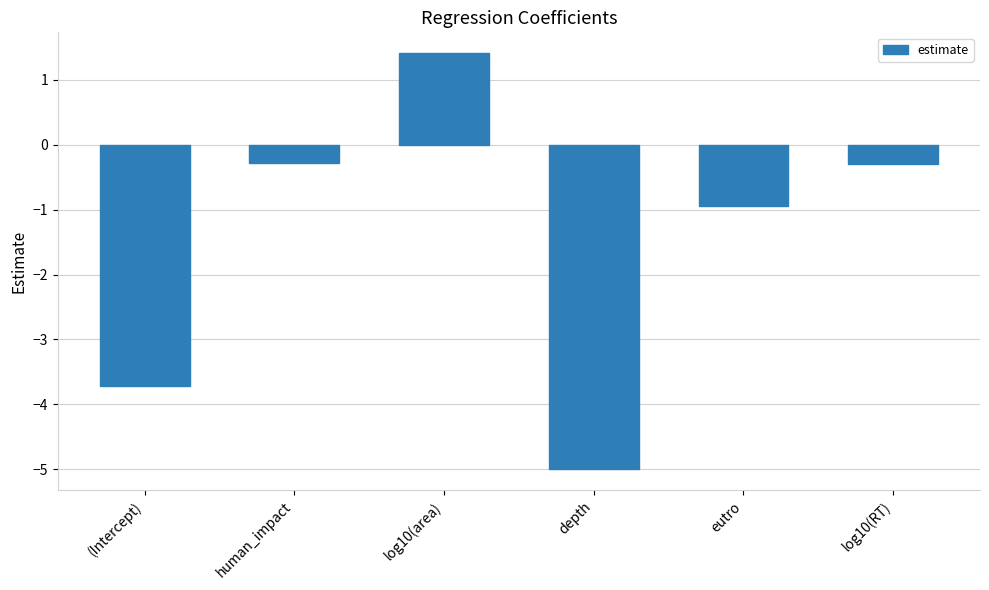

True or false: the data shows -0.3 at human_impact.

True